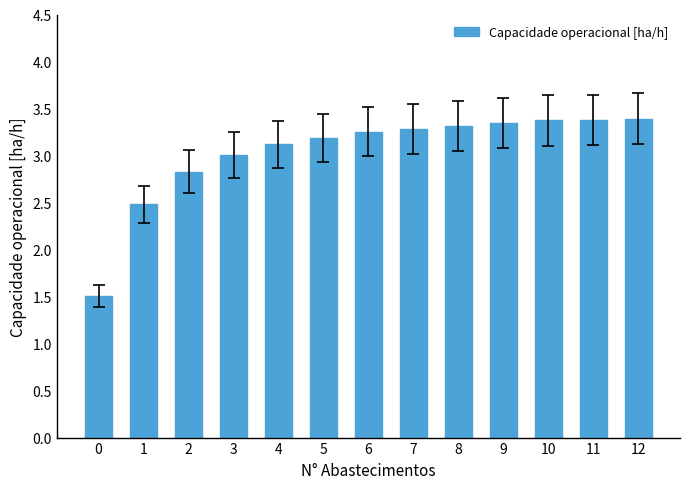

What is the ratio of the value at 11 to the value at 7?

1.0